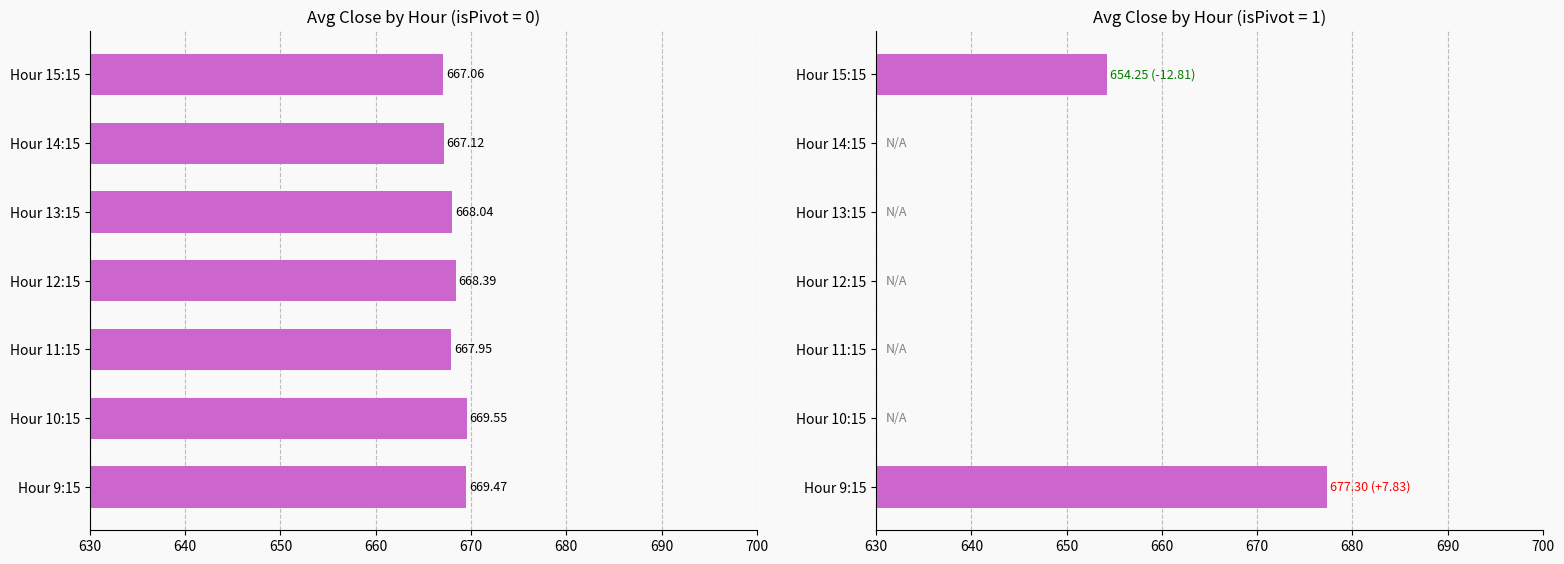

Which series has the largest total across all categories?

Avg Close (isPivot=0)